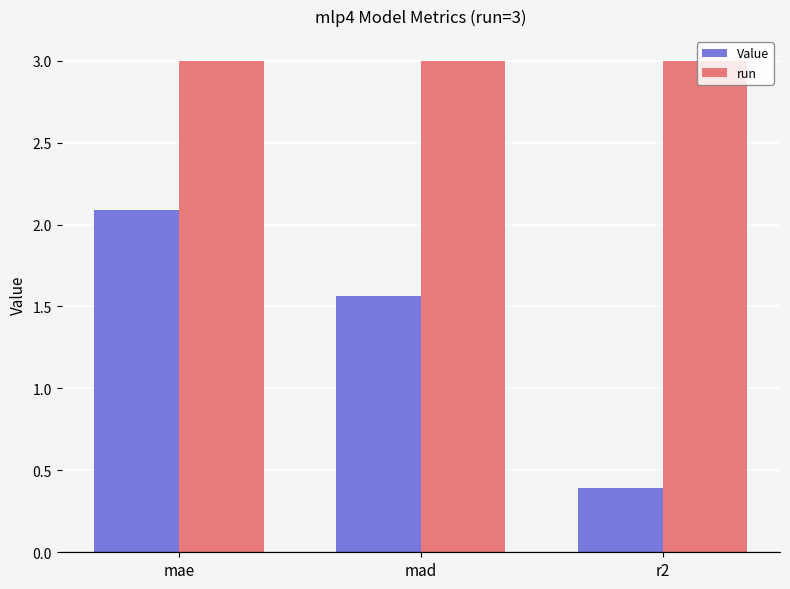

What value does the run series have at r2?

3.0